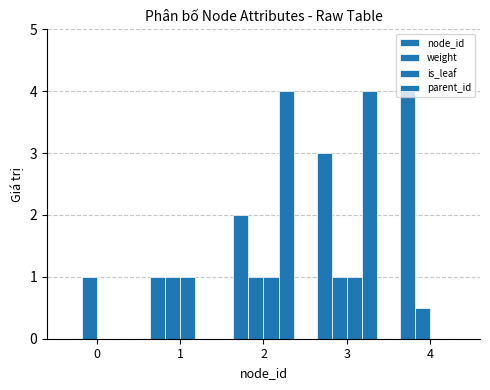

At which category is the sum across all series the highest?

3